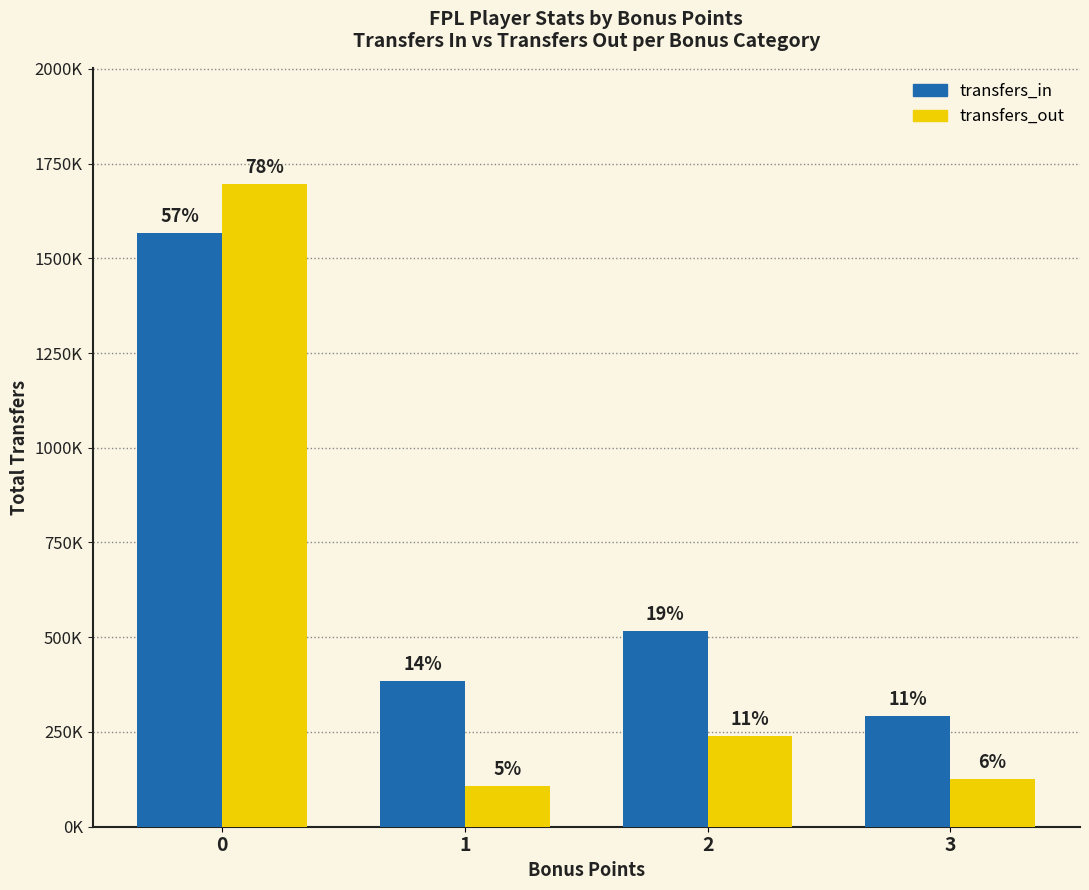

Are the bars horizontal?

No